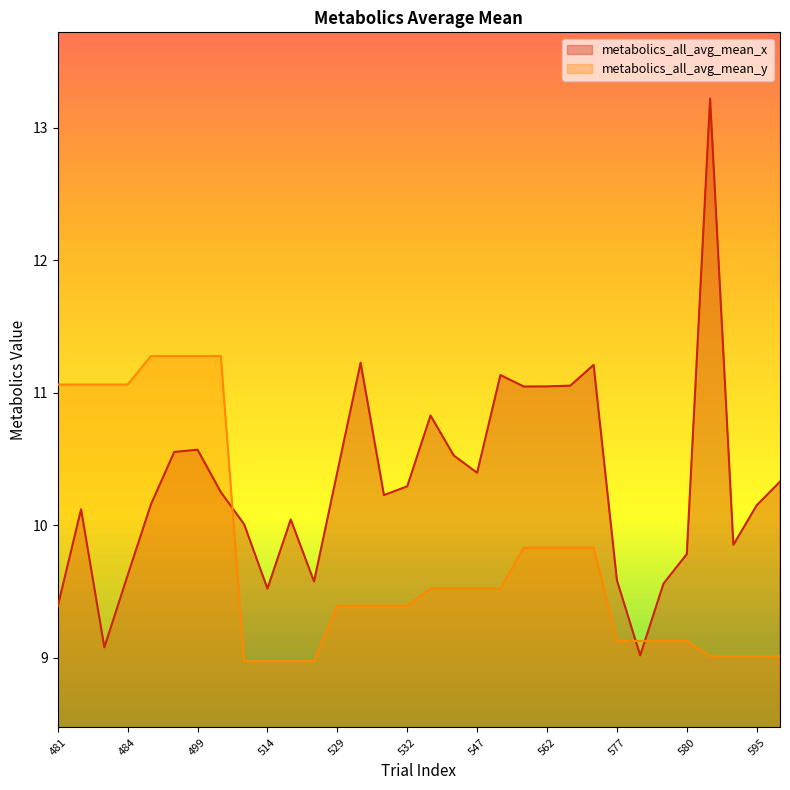

At which category does the chart reach its minimum across all series?

513